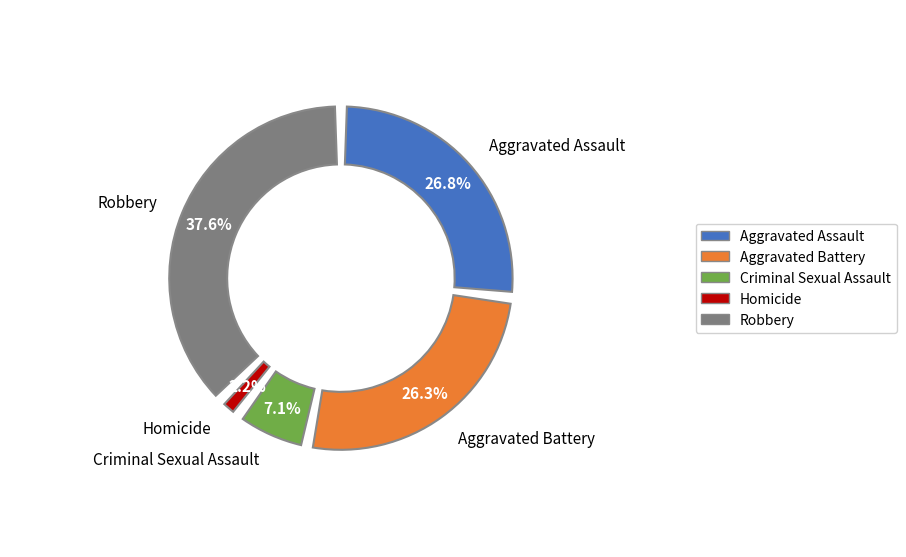

Is it true that Aggravated Battery is 26% of the pie?

True